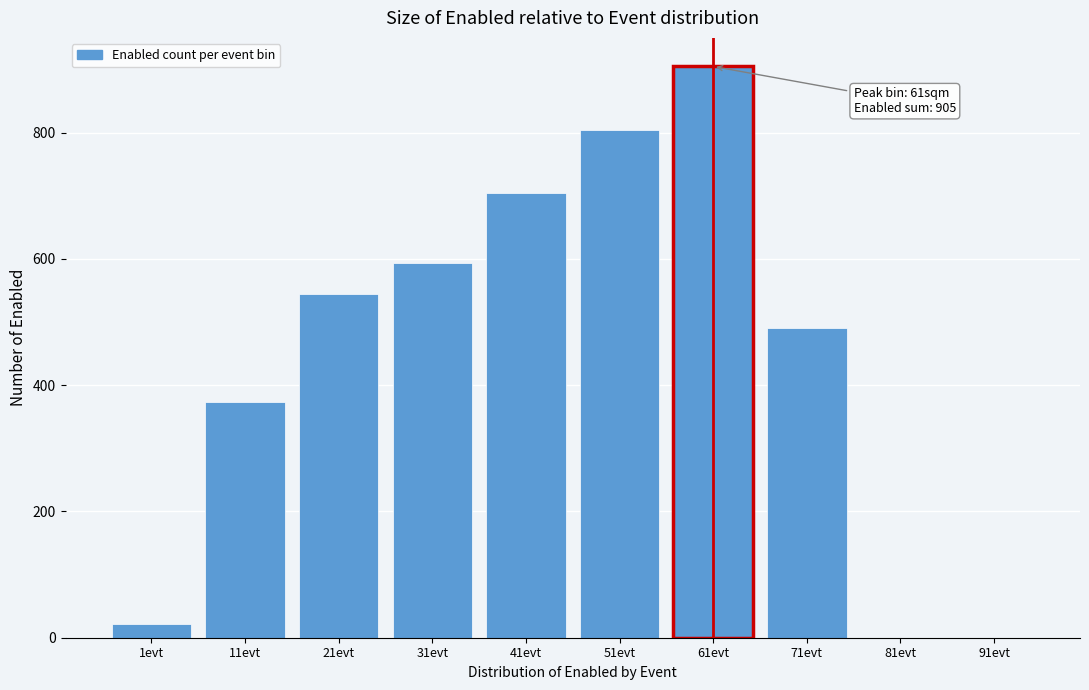

Reading right to left, list all the values displayed in this chart.

91evt=0	81evt=0	71evt=490	61evt=905	51evt=805	41evt=705	31evt=594	21evt=544	11evt=374	1evt=22